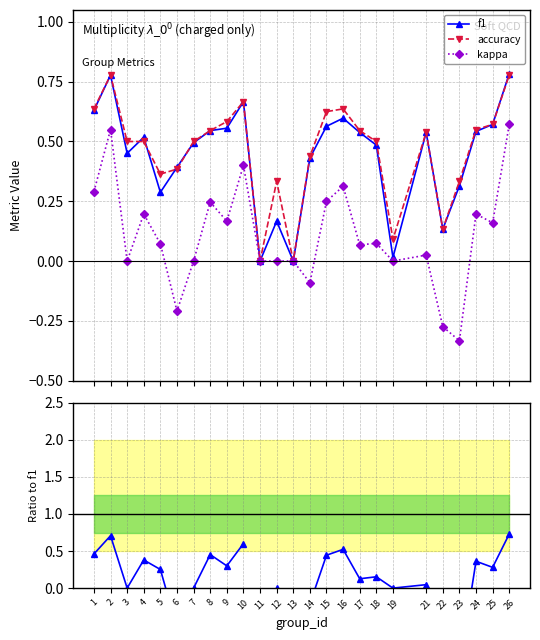

What is the difference between the second highest and second lowest values in the accuracy series?

0.8